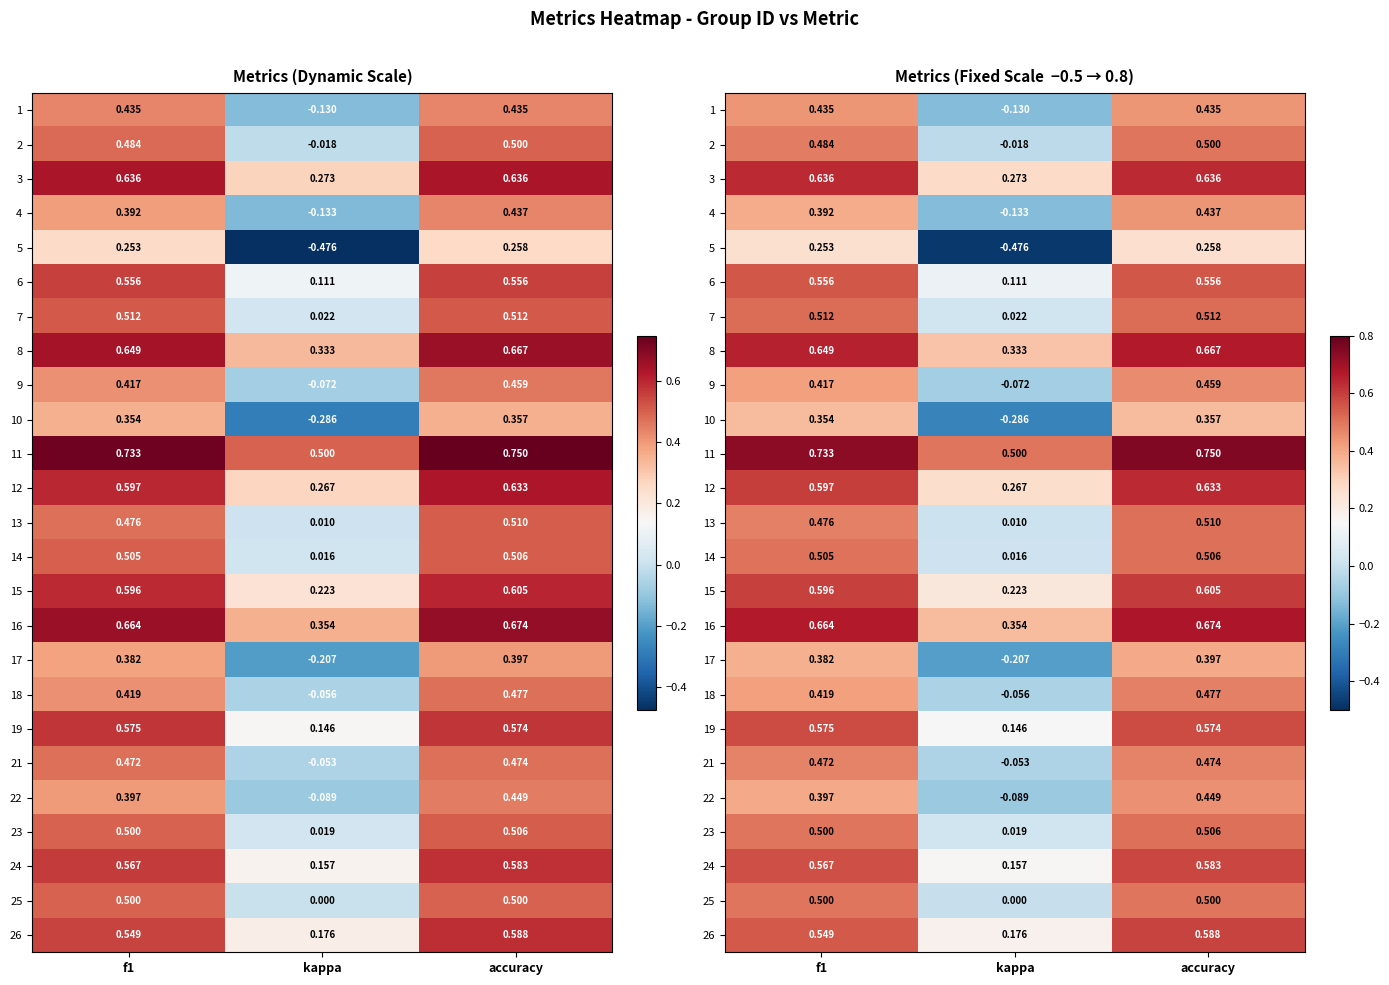

True or false: 21 has a value of 0.5 at f1.

True